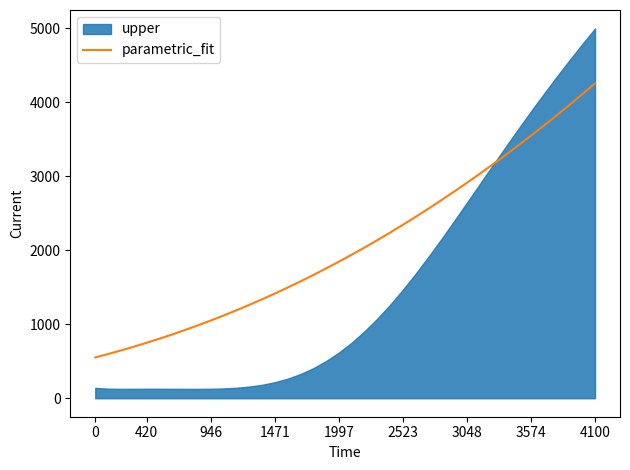

Which category has the highest value in the parametric_fit series?

4100